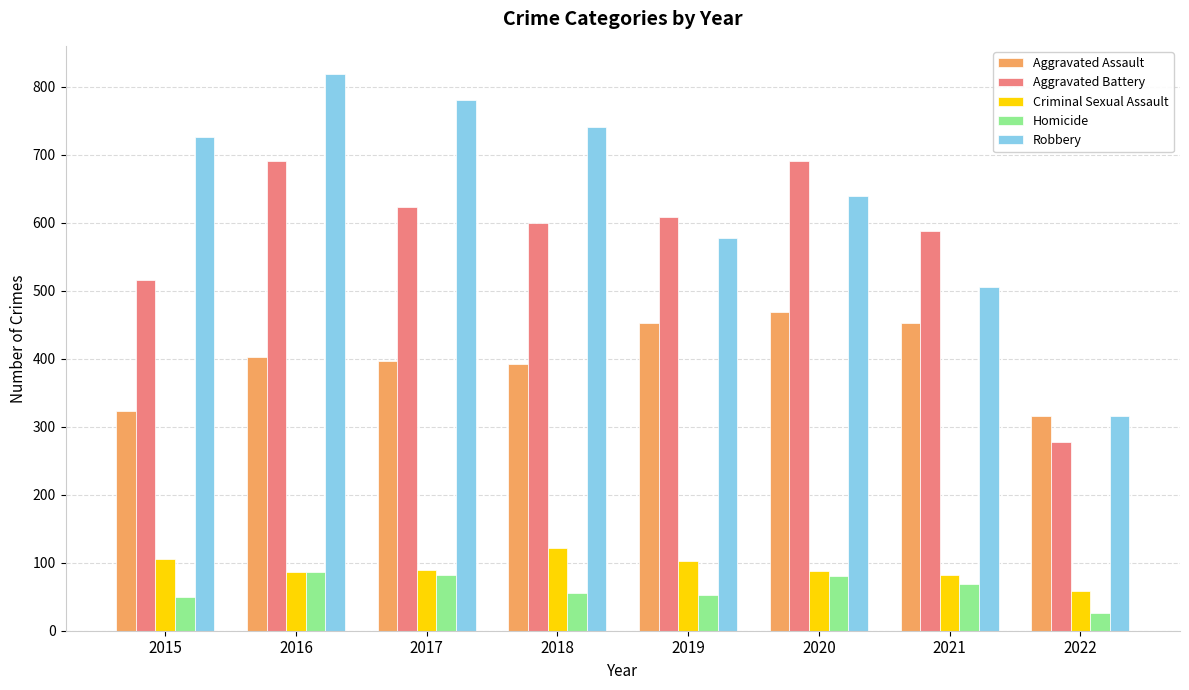

At which category is the sum across all series the highest?

2016